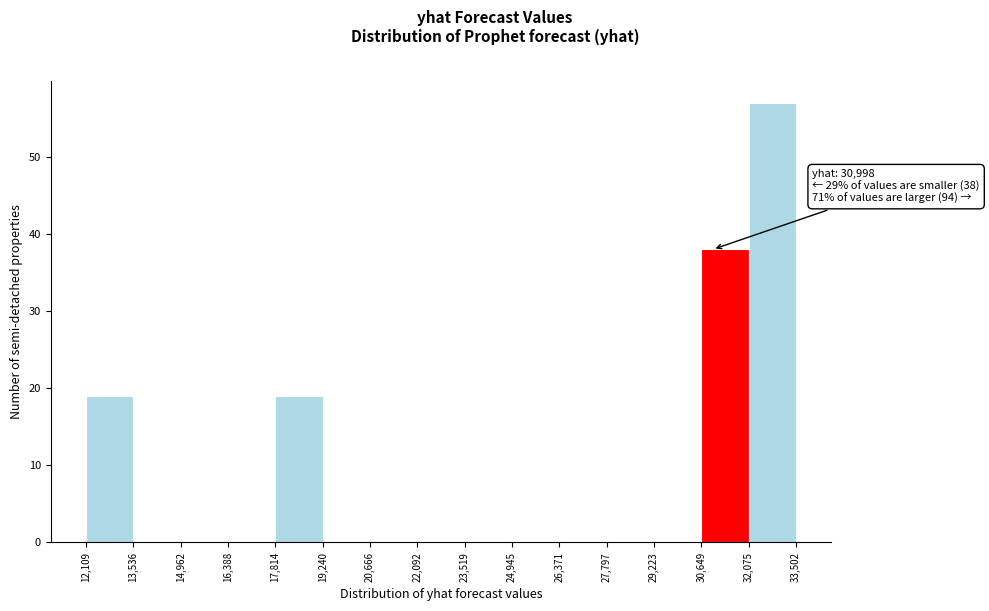

Which range on the x-axis has the tallest bar?

32,075 to 33,502